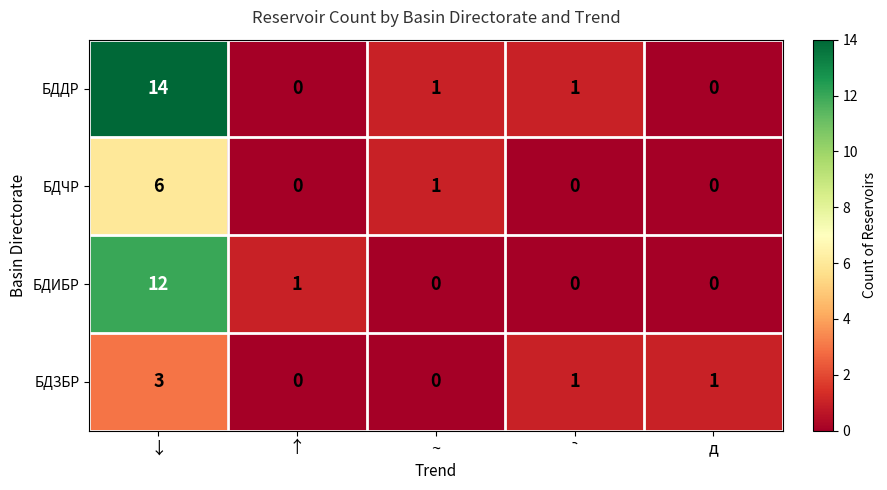

Count the number of data series in this chart.

4